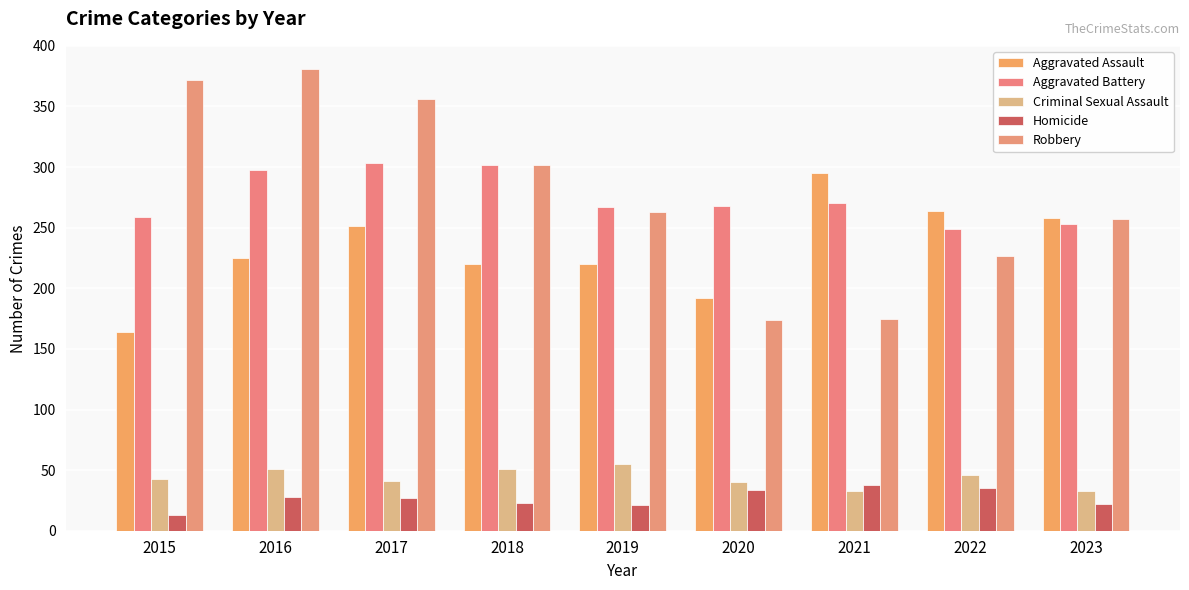

Does the chart contain stacked bars?

No